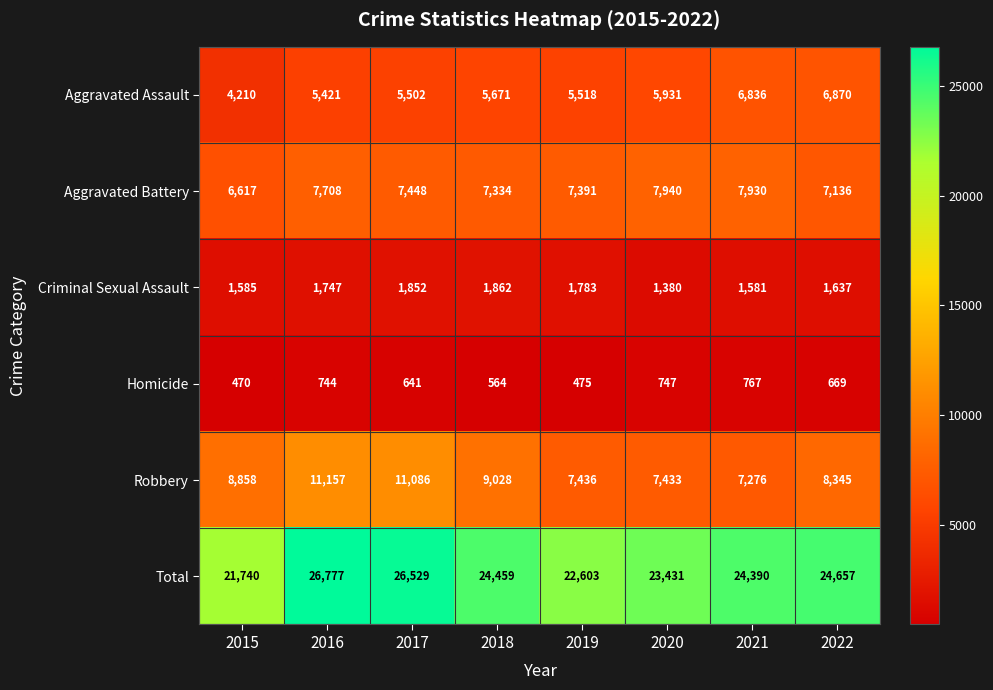

What is the difference between the Aggravated Battery values at 2017 and 2021?

482